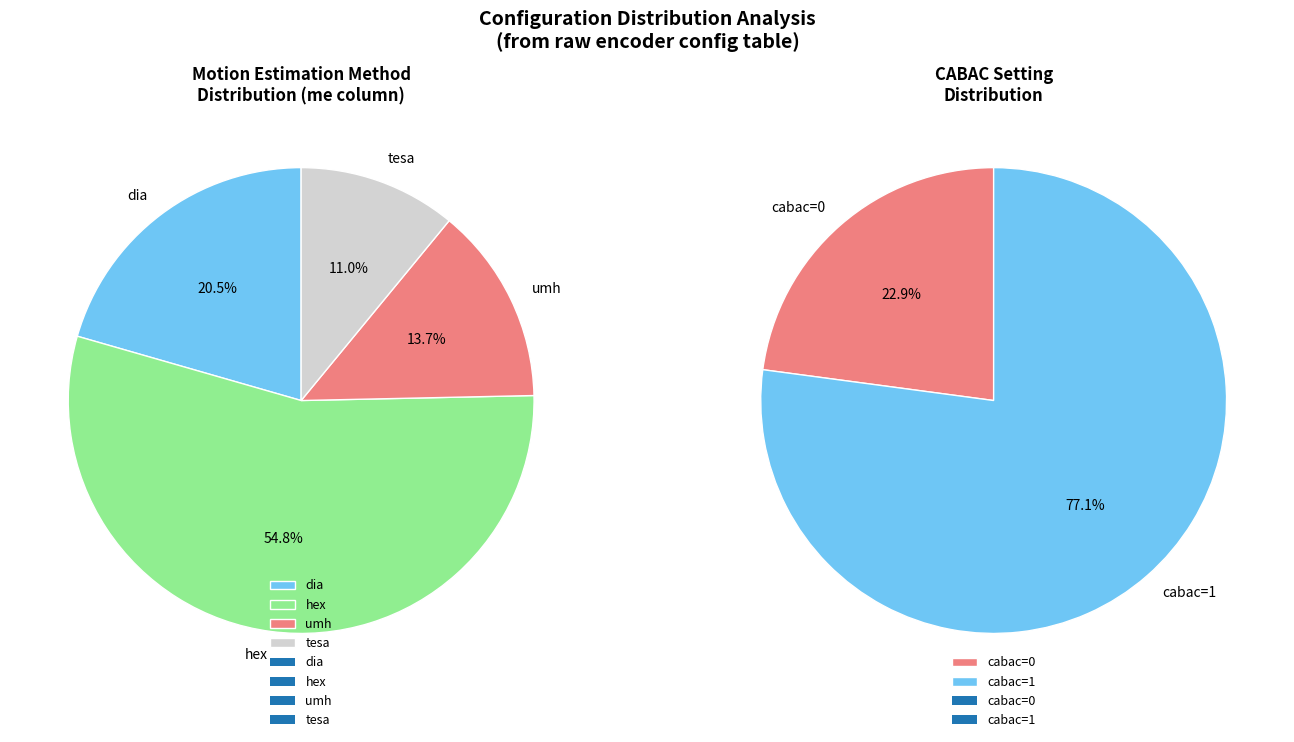

To the nearest percent, what percentage of the pie is cabac=0?

23%